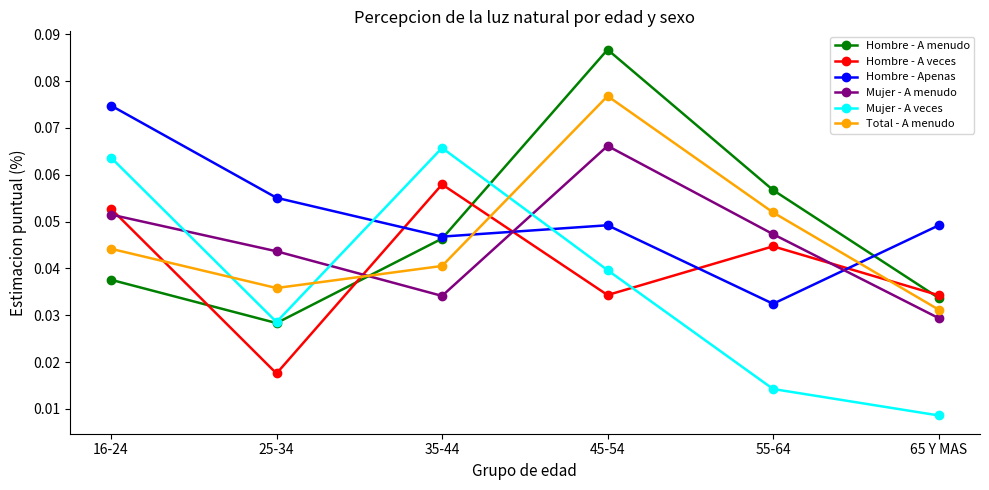

Rank the categories by Mujer - A veces value from lowest to highest.

65 Y MAS, 55-64, 25-34, 45-54, 16-24, 35-44